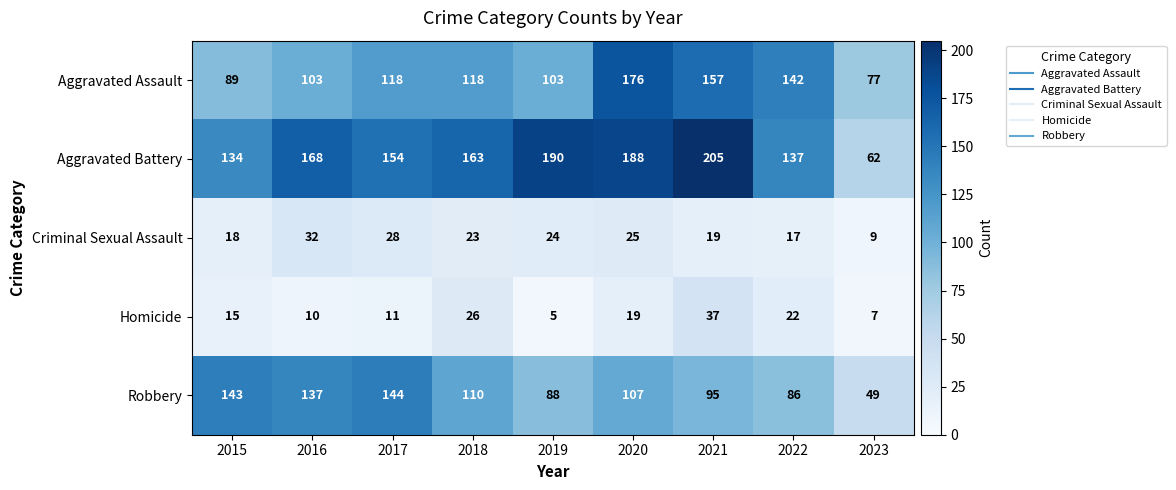

At which category is the sum across all series the highest?

2020